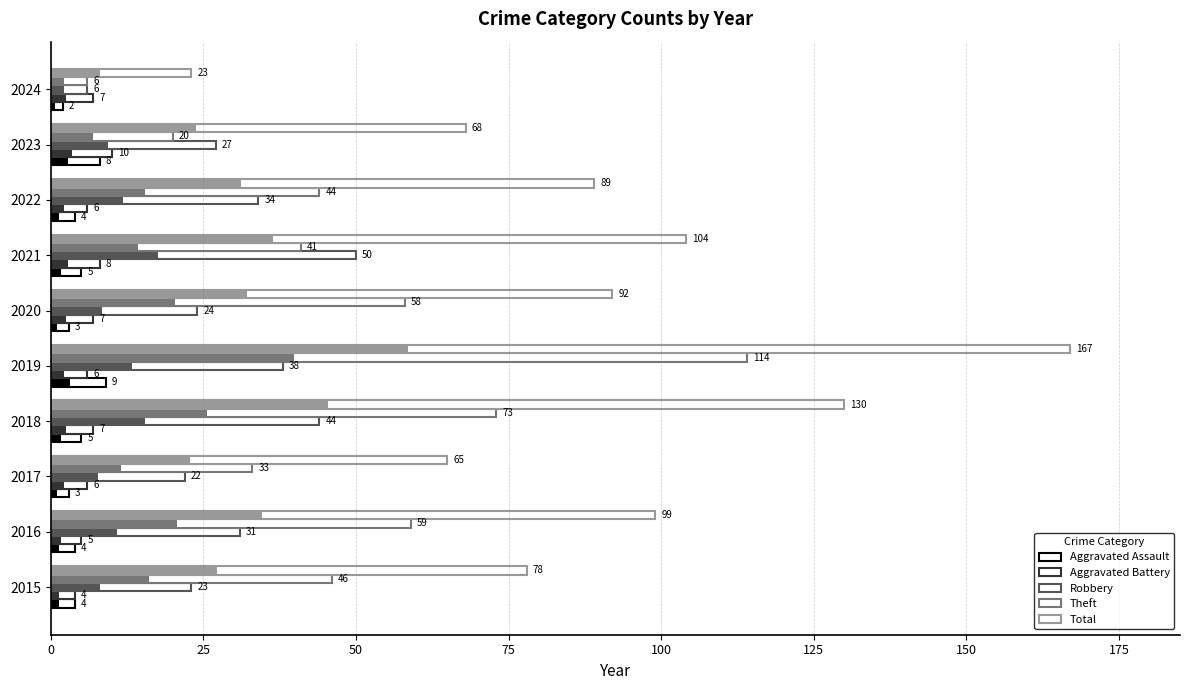

At 2022, list the series in order from largest to smallest.

Total, Theft, Robbery, Aggravated Battery, Aggravated Assault